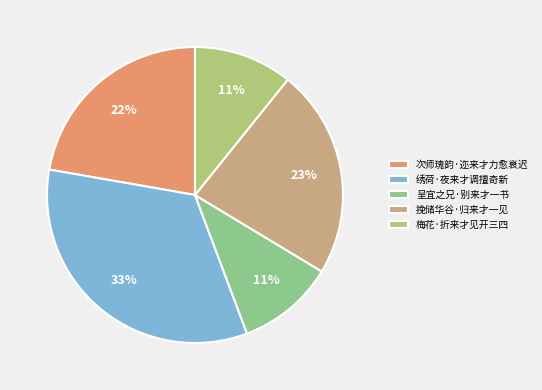

To the nearest percent, what portion does 次师瑰韵·迩来才力愈衰迟 represent?

22%